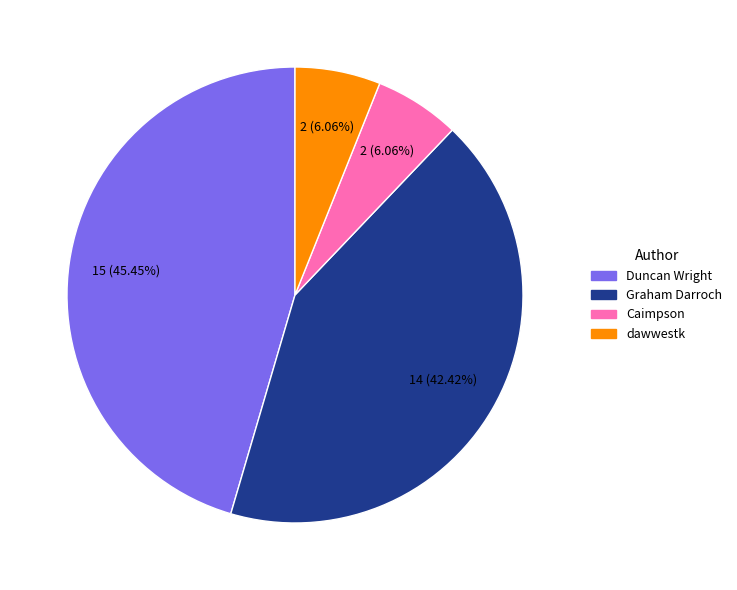

How many slices are in this pie chart?

4